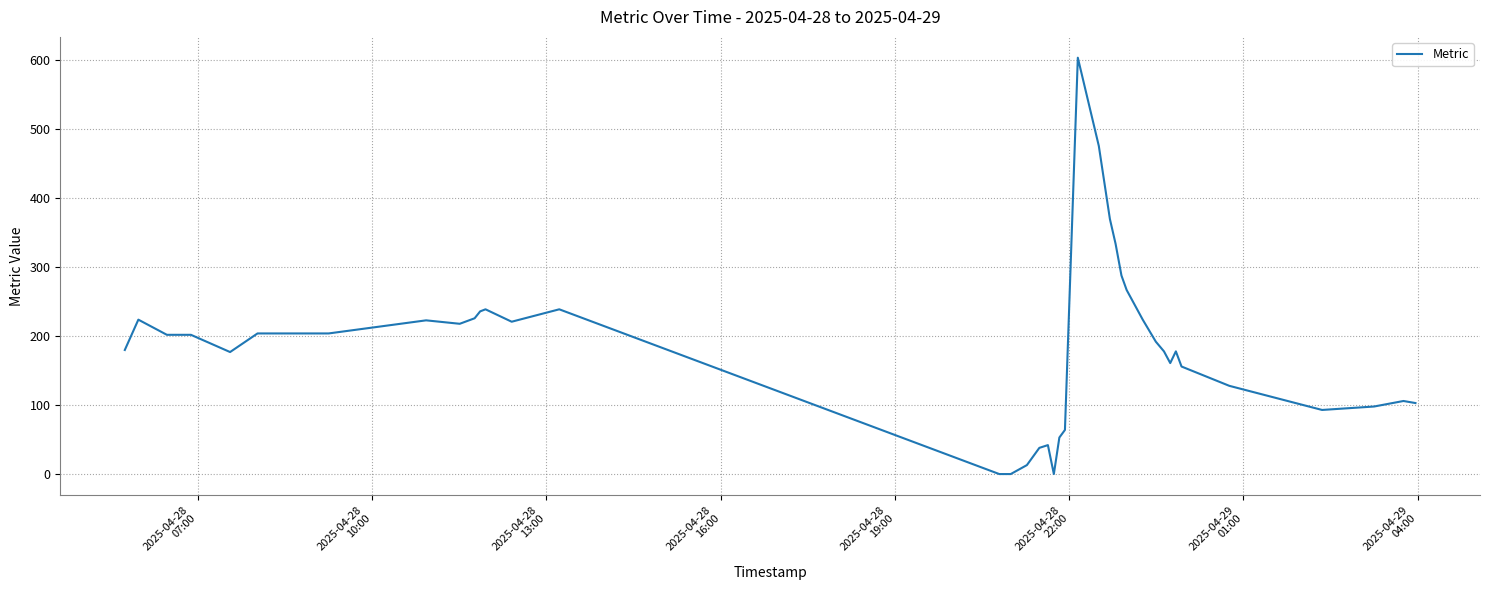

What is the greatest value displayed?

604